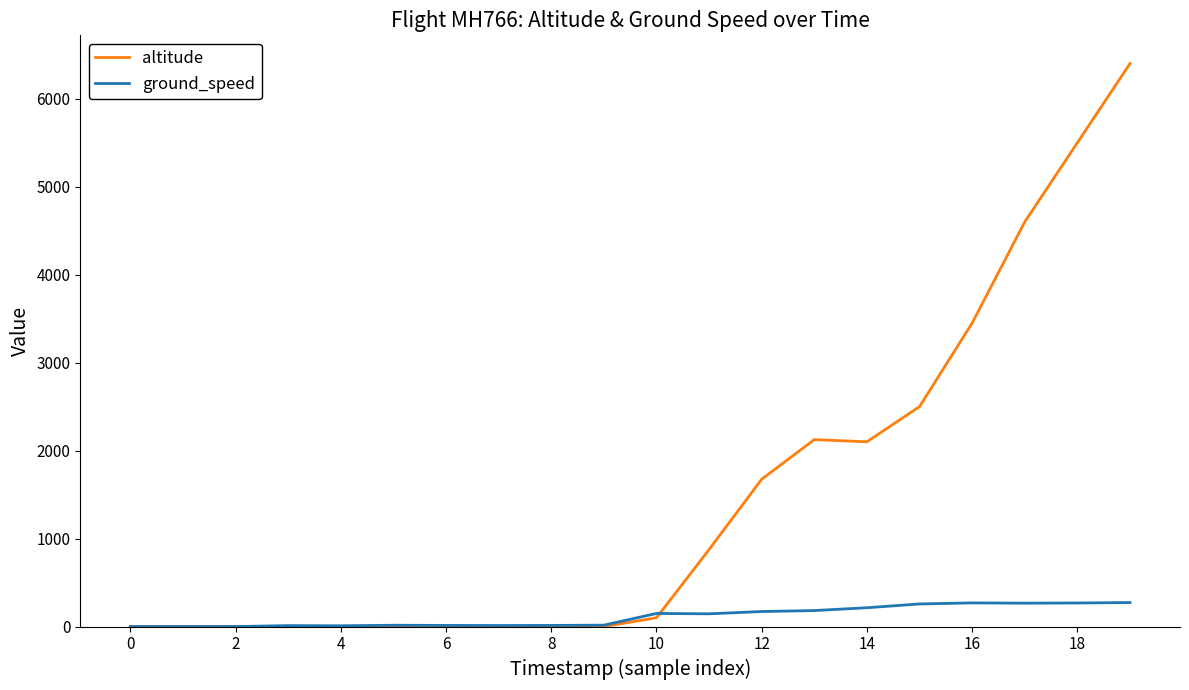

What is the greatest value displayed?

6400